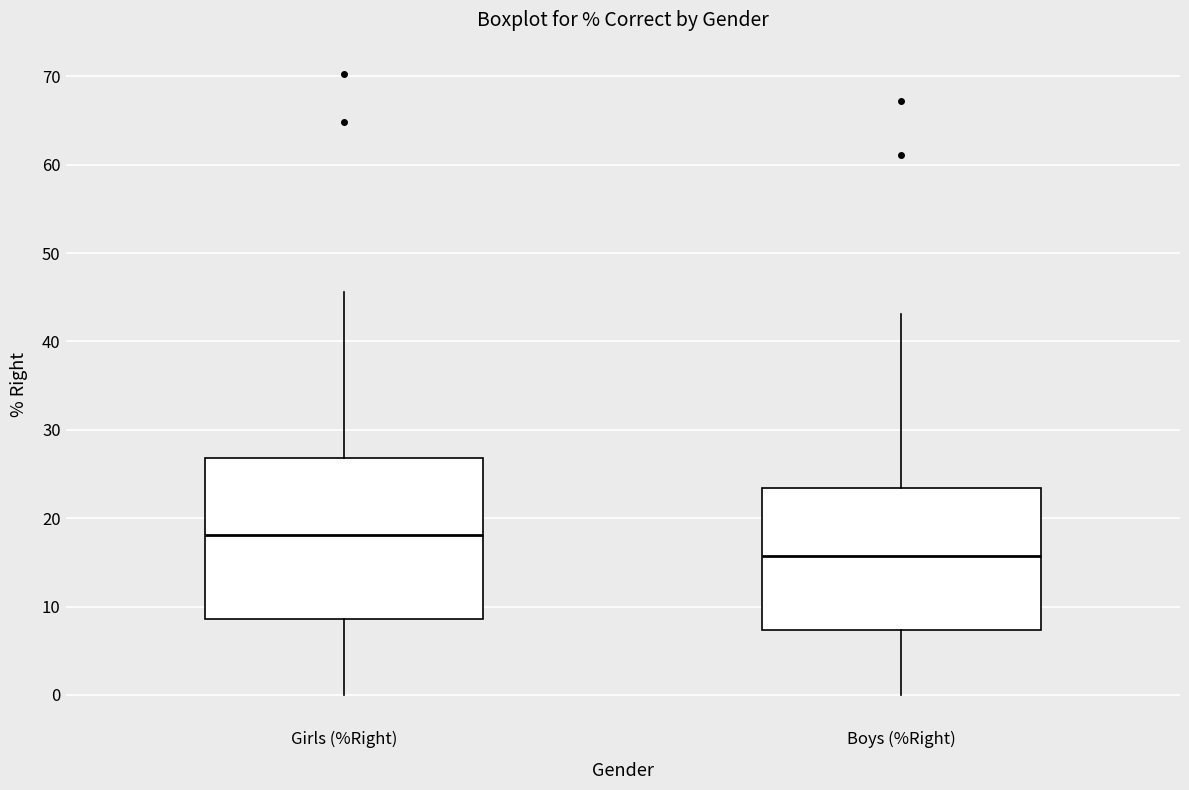

Where does the lower whisker of the box for Girls (%Right) end on the y-axis? The values are not printed on the chart, so give them approximately, as read against the axis.

0